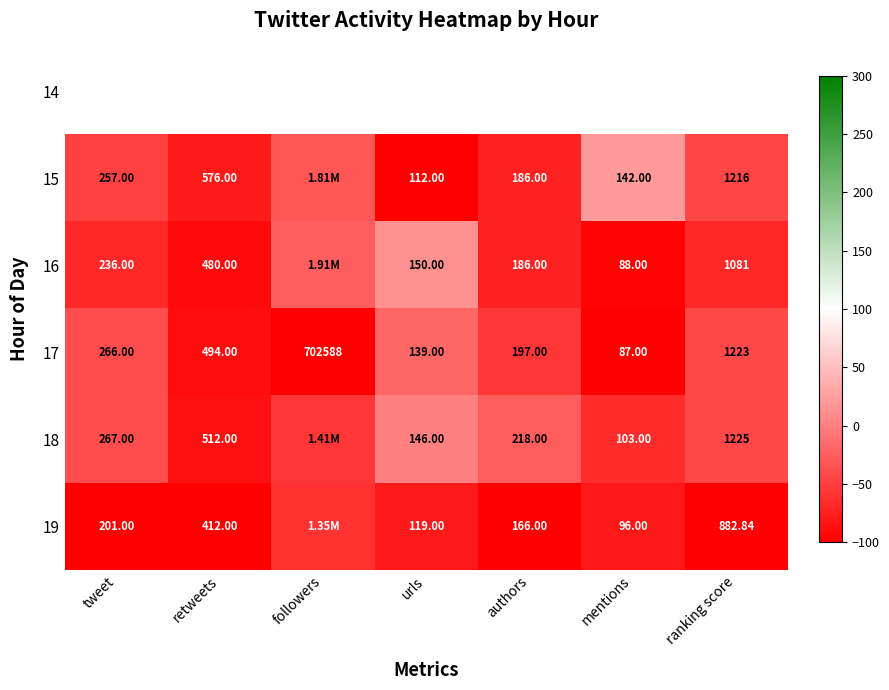

Where is 17 nearest to the value 351337?

ranking score